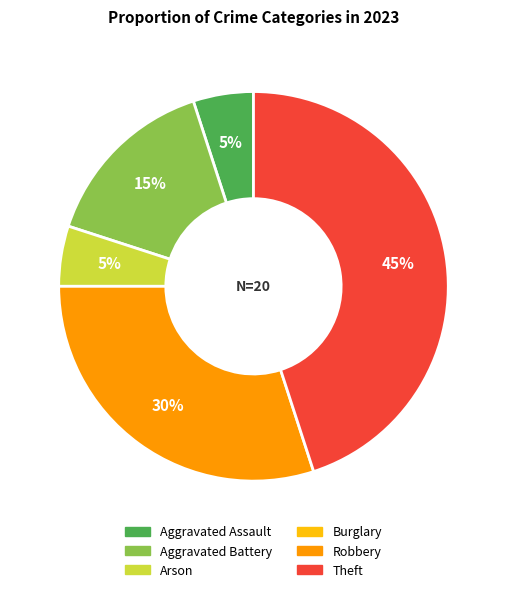

Is it true that Robbery is 30% of the pie?

True